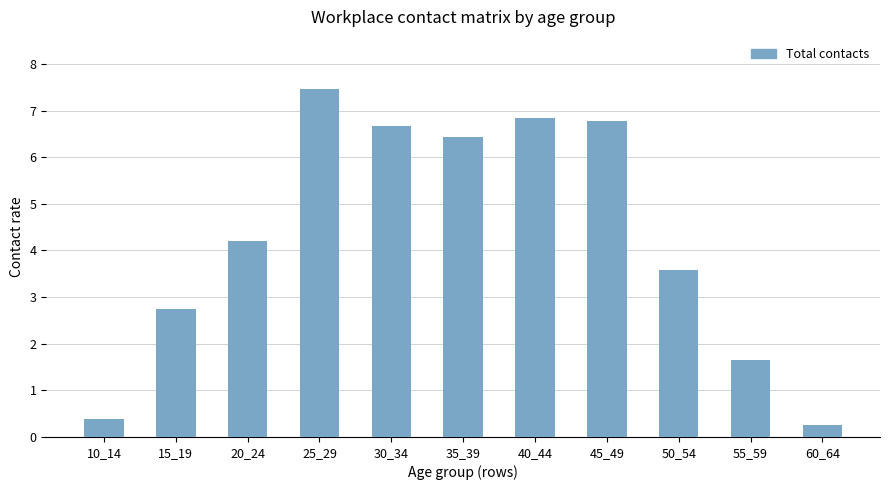

What value does the data have at 30_34?

6.7